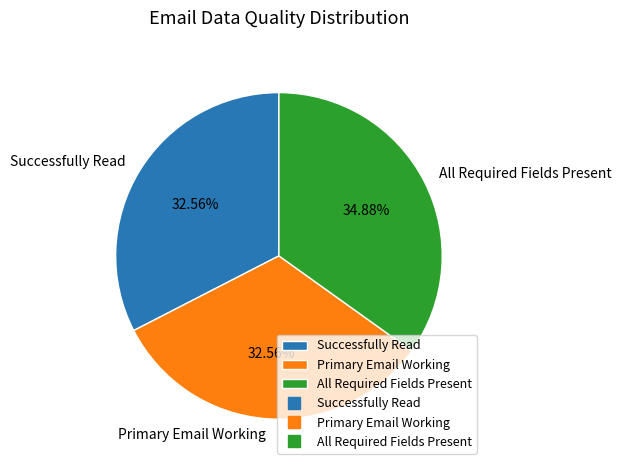

How much of the chart is everything except All Required Fields Present?

65.1%